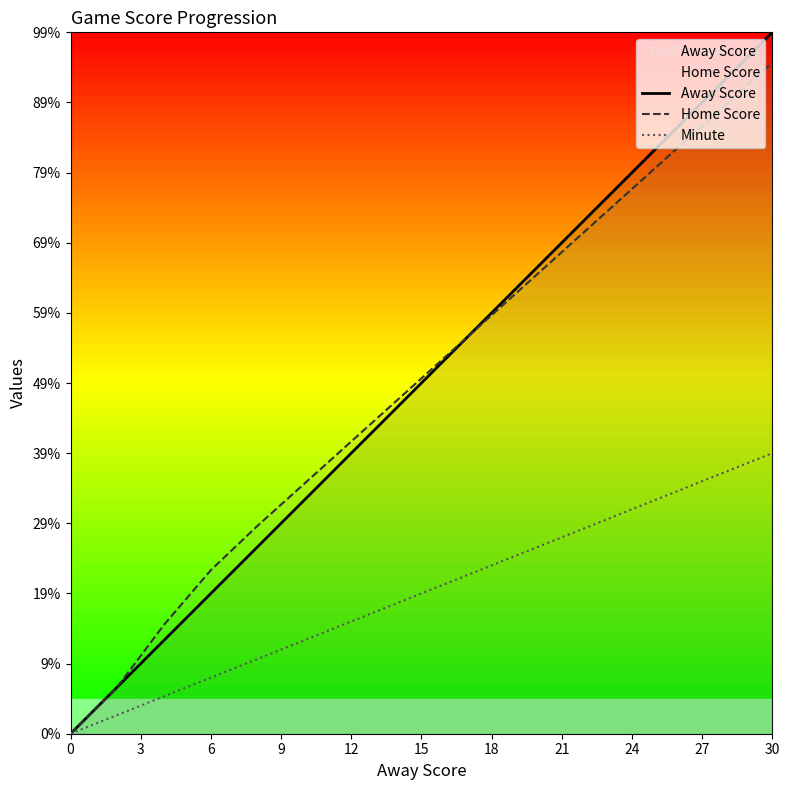

True or false: Minute has more than 2 interior local peaks.

False